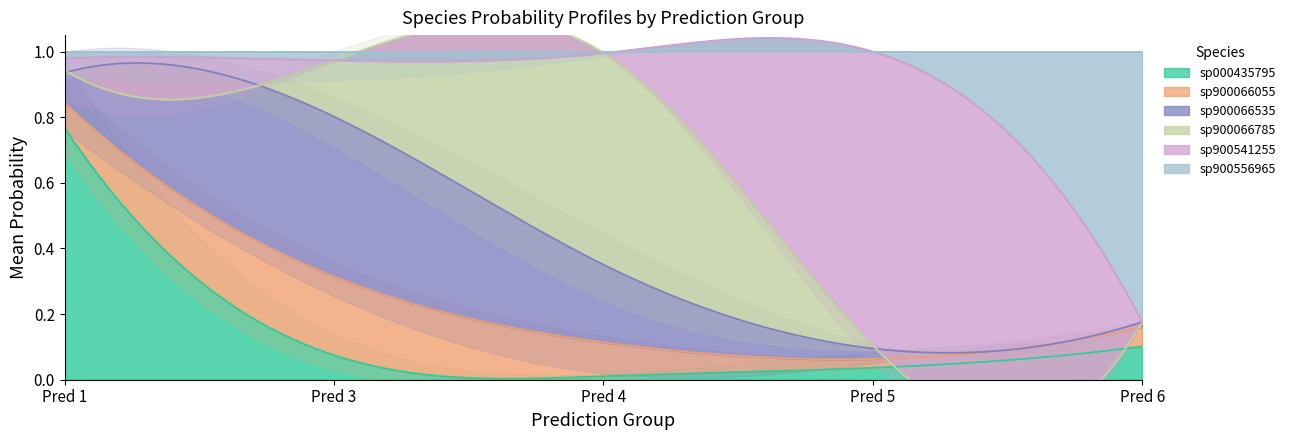

The value of s__CAG-81 sp000435795 at 23 is 0.6. True or false?

False